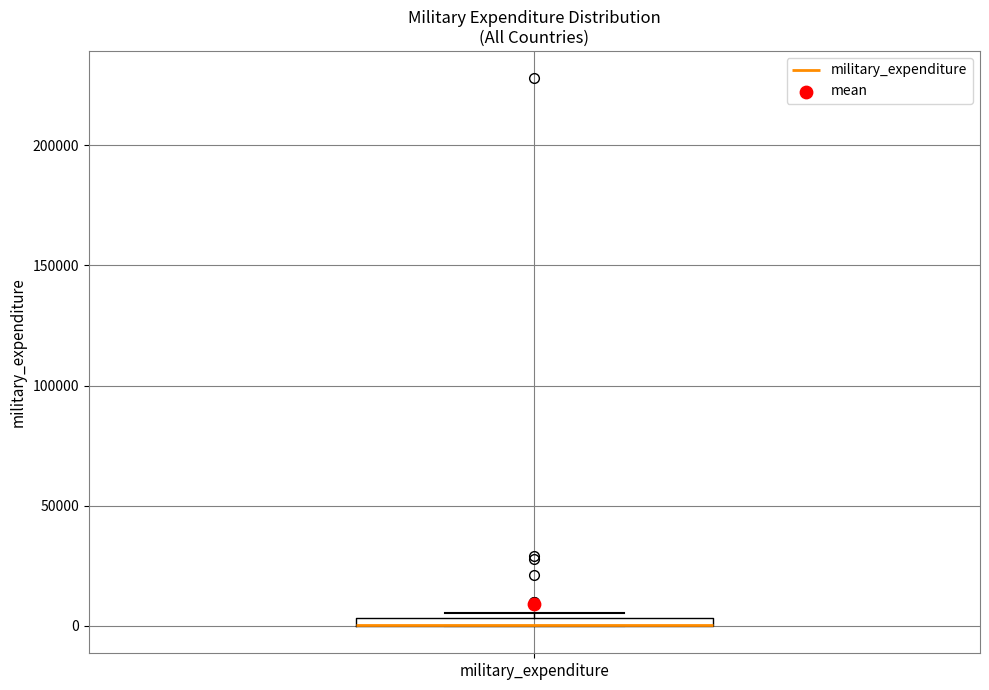

Where is the lower edge of the box for military_expenditure on the y-axis? The values are not printed on the chart, so give them approximately, as read against the axis.

0